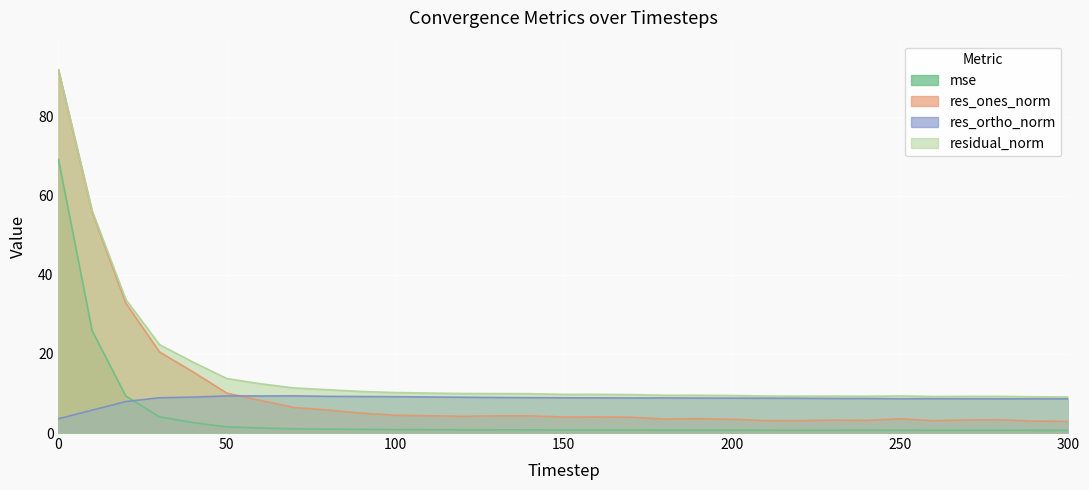

What is the sum of all res_ortho_norm values?

267.5